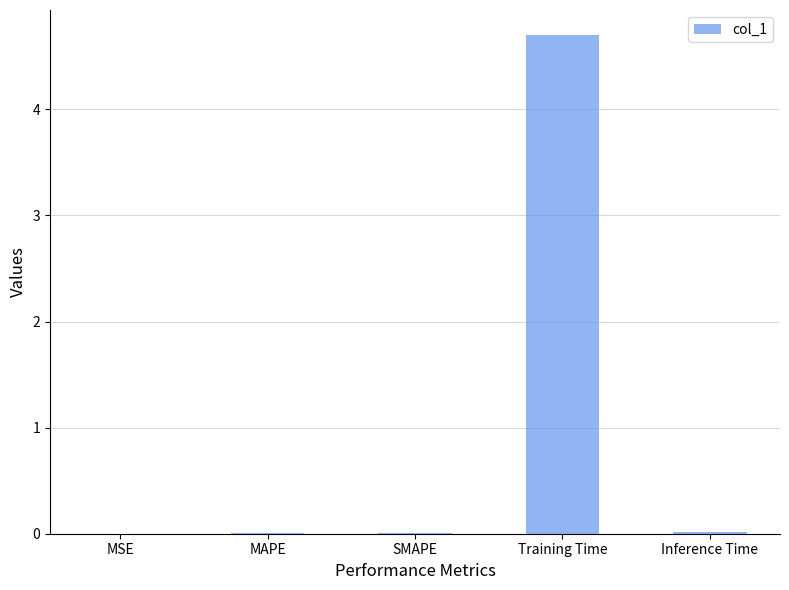

Is it true that the value at Training Time is 6.6?

False